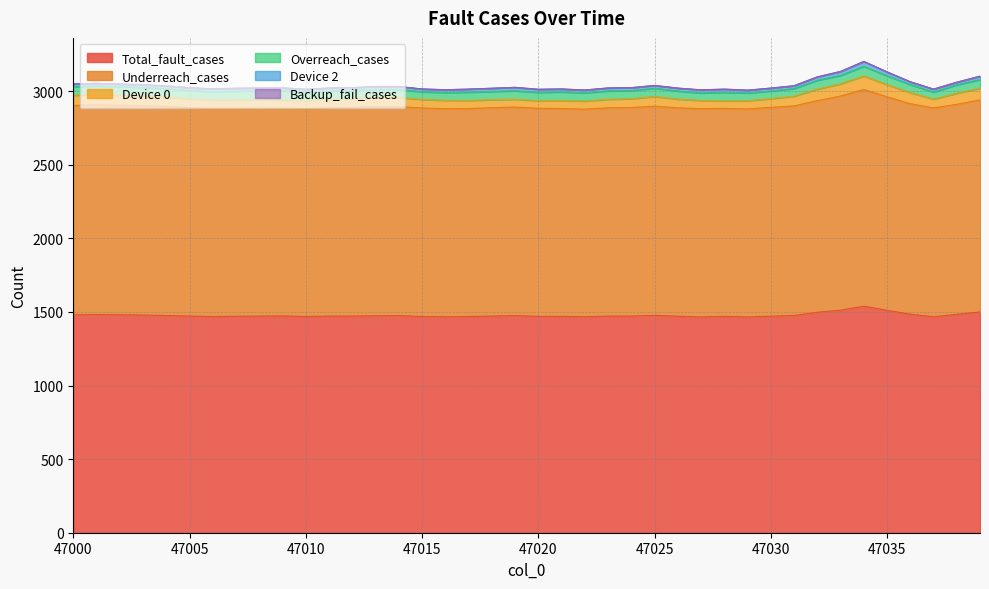

The value of Device 0 at 47024 is 87. True or false?

False